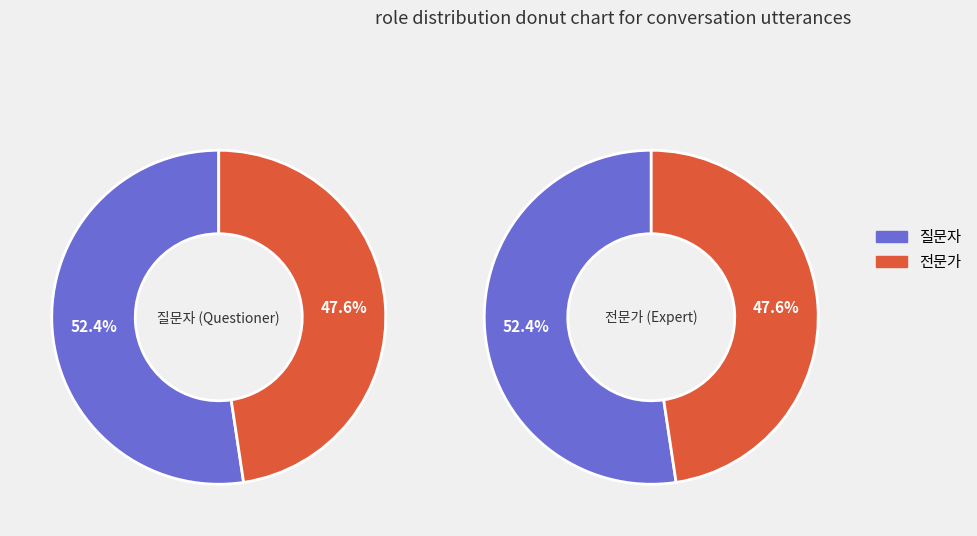

Do 전문가 and 질문자 together represent more than half of the pie?

Yes